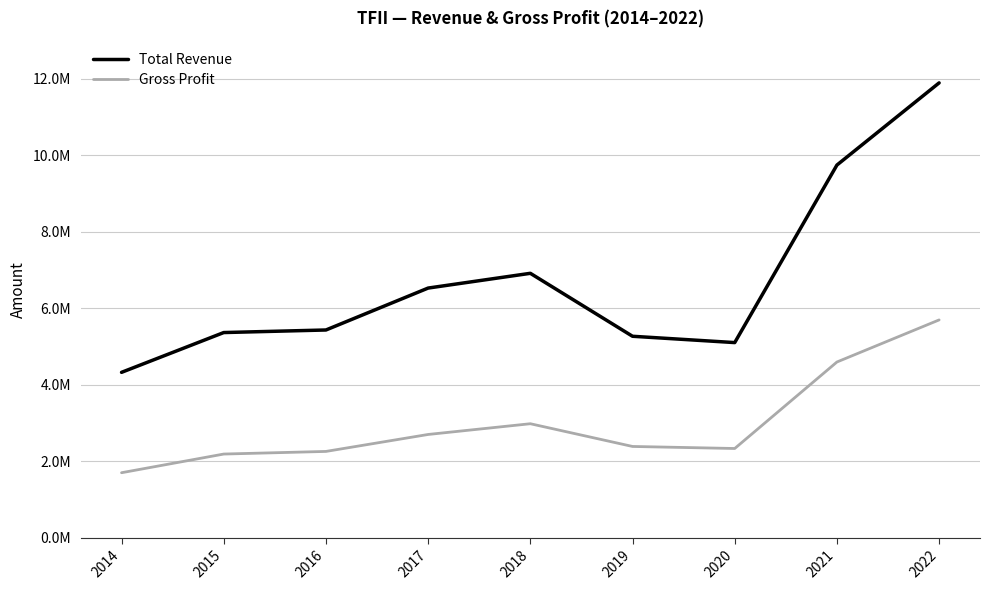

Reading left to right, list all the values displayed in this chart.

Total Revenue: 2014=4326300	2015=5367000	2016=5434000	2017=6530500	2018=6916300	2019=5269800	2020=5104500	2021=9747600	2022=11896900
Gross Profit: 2014=1701000	2015=2189400	2016=2258000	2017=2701600	2018=2982400	2019=2387900	2020=2334600	2021=4596700	2022=5697400